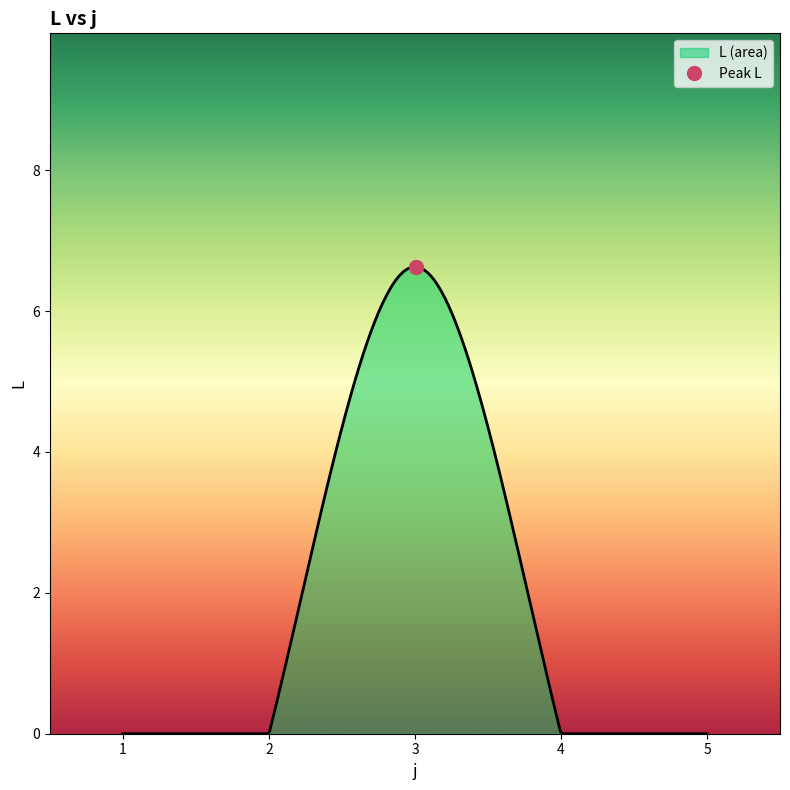

What is the highest value of the L (area) series?

6.6